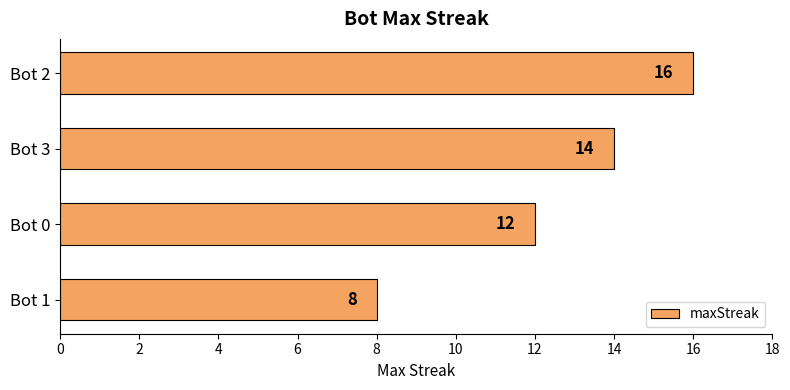

What is the sum of the values at Bot 0 and Bot 1?

20